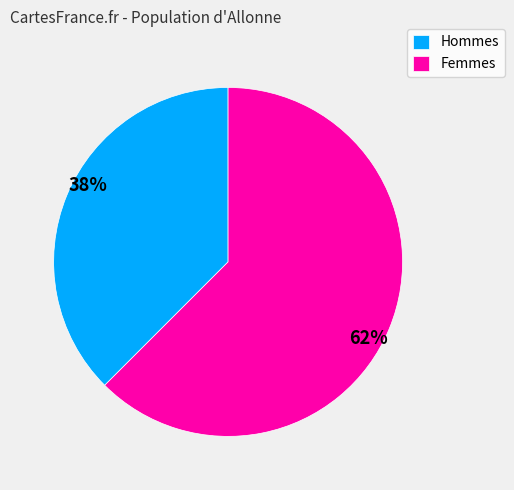

Count the number of slices in the pie.

2